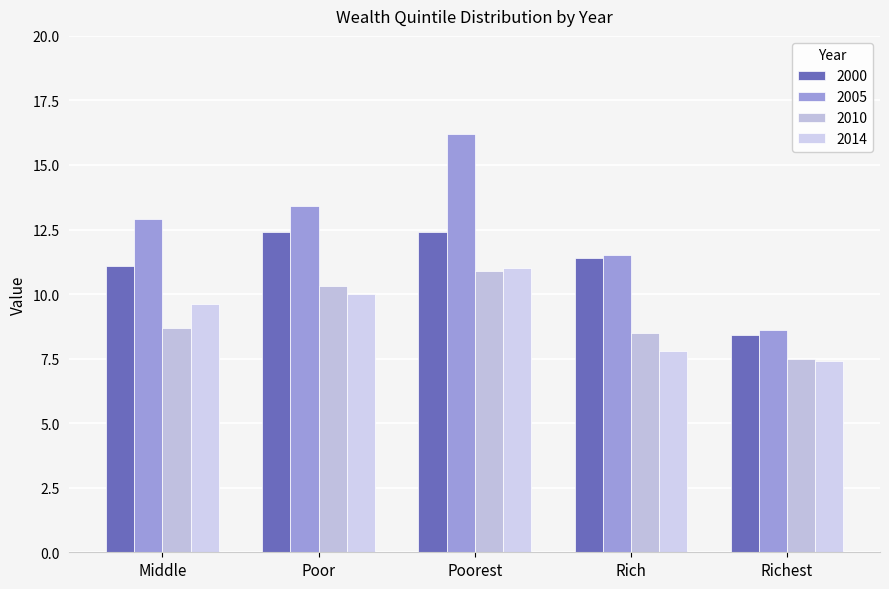

What is the value of the 2014 bar at the 4th from the left?

7.8